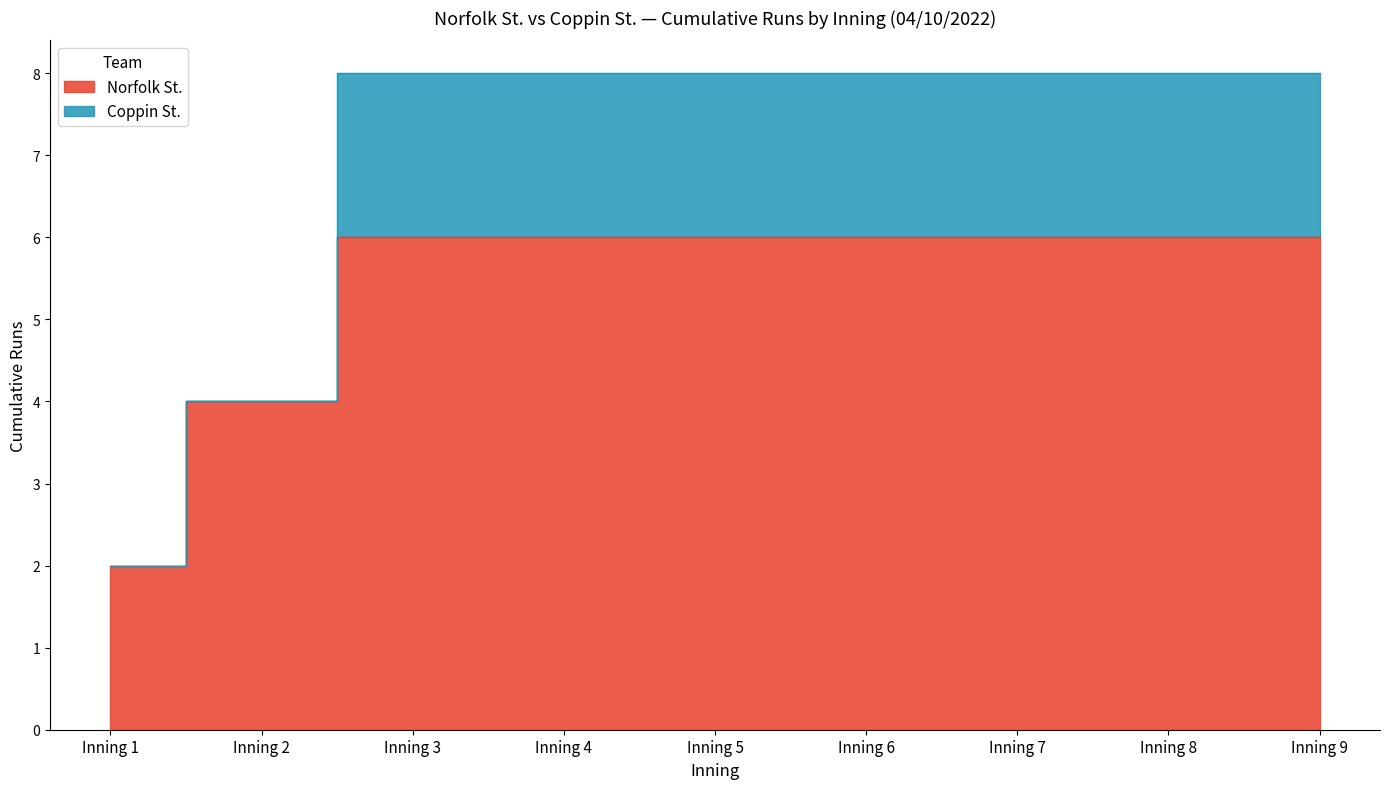

The value at Inning 5 is 9. True or false?

False